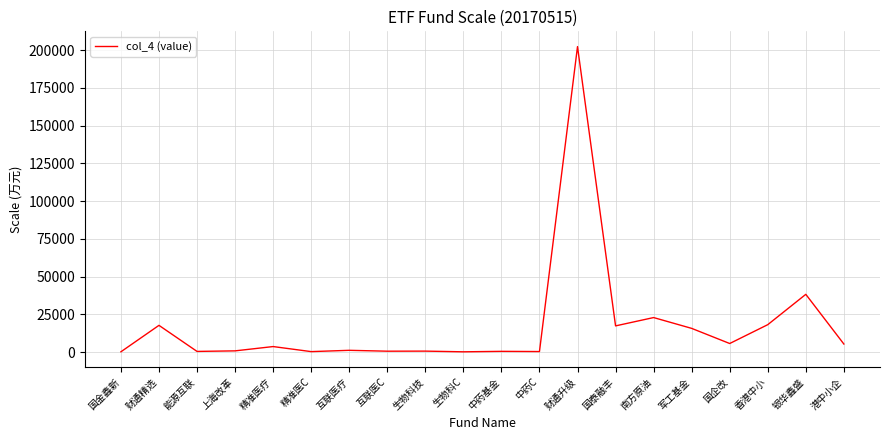

What is the maximum value shown in the chart?

202367.0